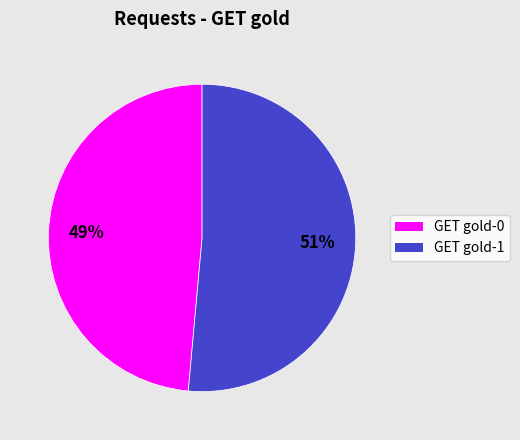

How many segments does this pie chart have?

2